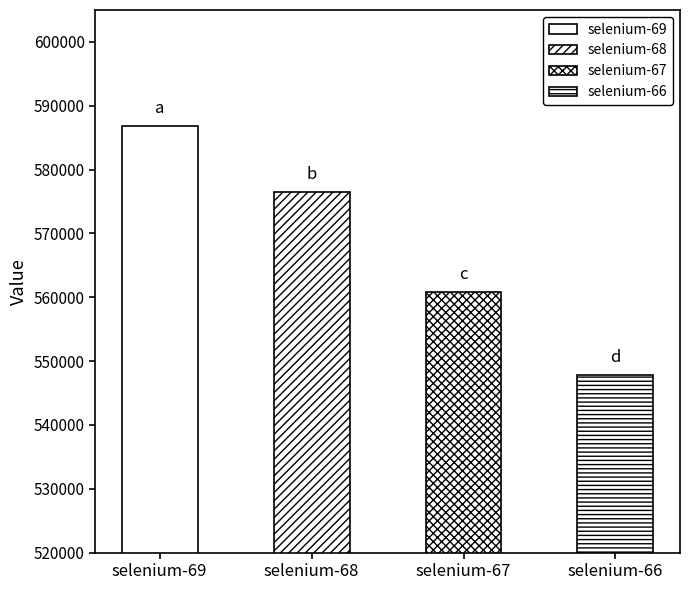

How many data points are above 576439?

2